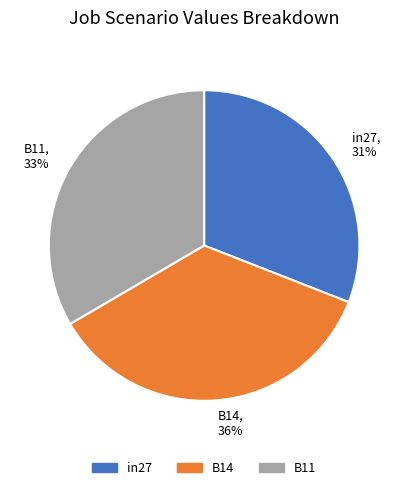

Rank the categories by value from highest to lowest.

B14, B11, in27